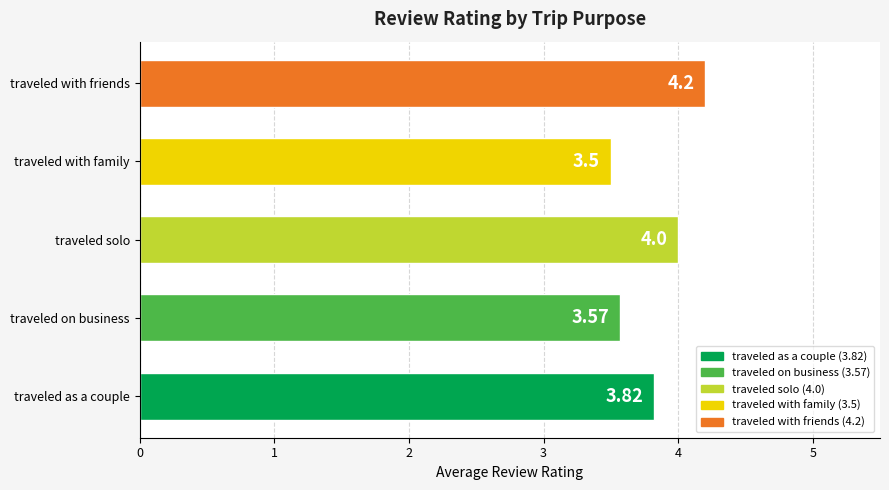

Between traveled as a couple and traveled with friends, which is larger?

traveled with friends